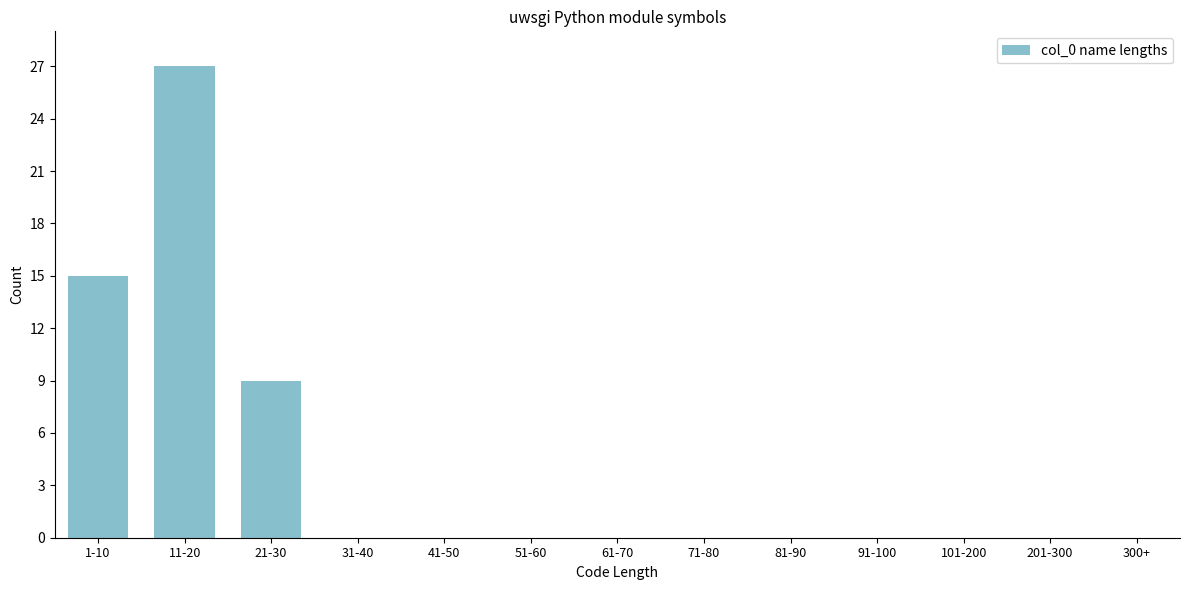

Reading left to right, what are all the values shown in this chart?

1-10=15	11-20=27	21-30=9	31-40=0	41-50=0	51-60=0	61-70=0	71-80=0	81-90=0	91-100=0	101-200=0	201-300=0	300+=0